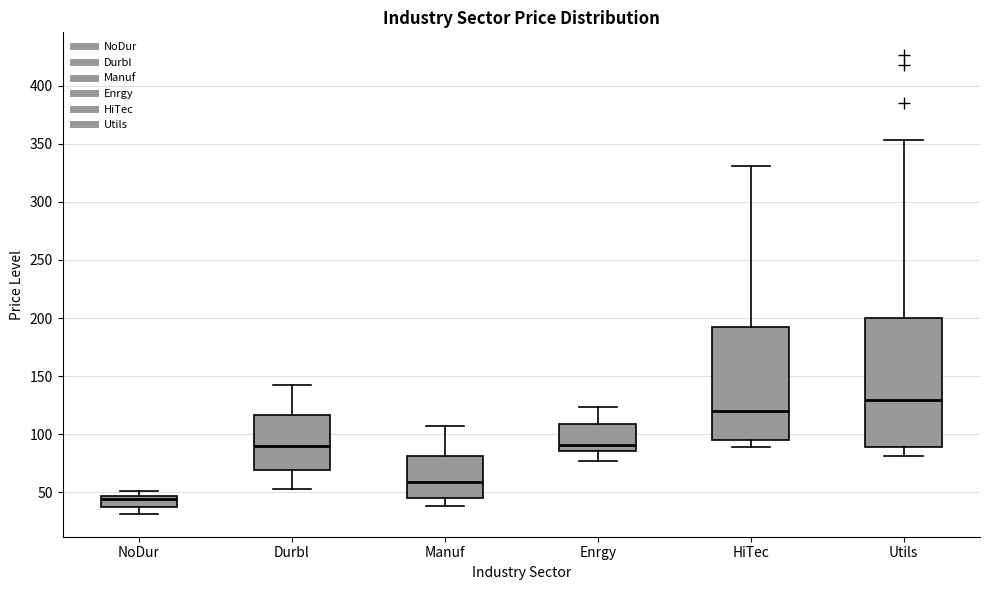

Which box is the tallest, from its lower edge to its upper edge?

Utils